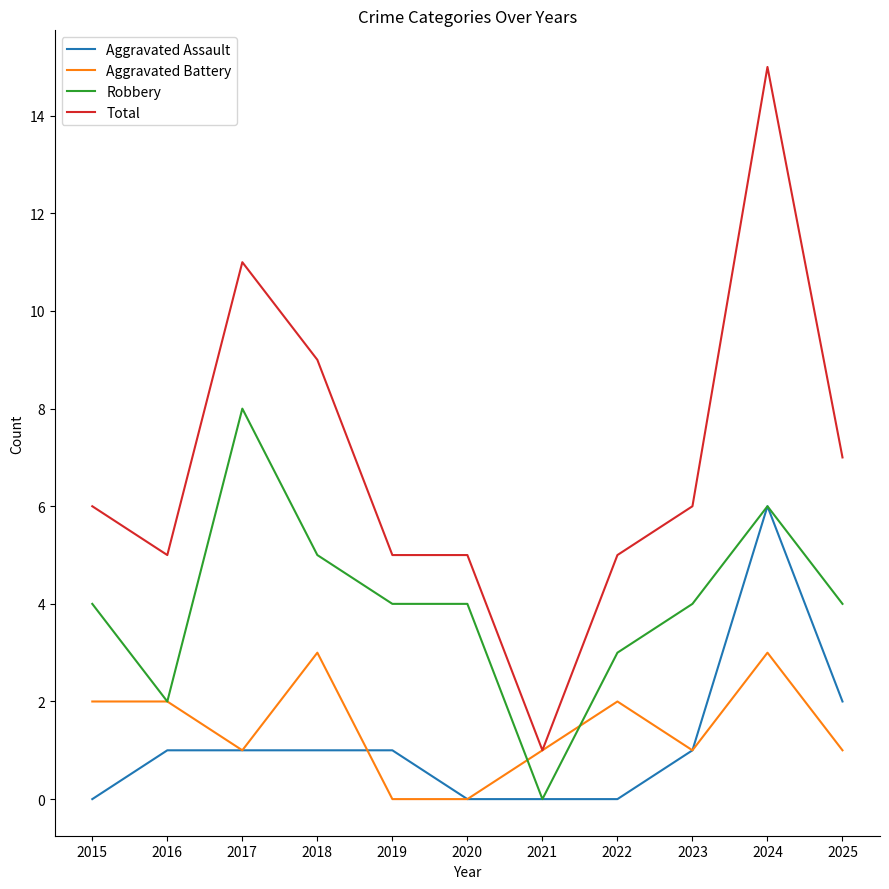

At 2022, list the series in order from smallest to largest.

Aggravated Assault, Aggravated Battery, Robbery, Total